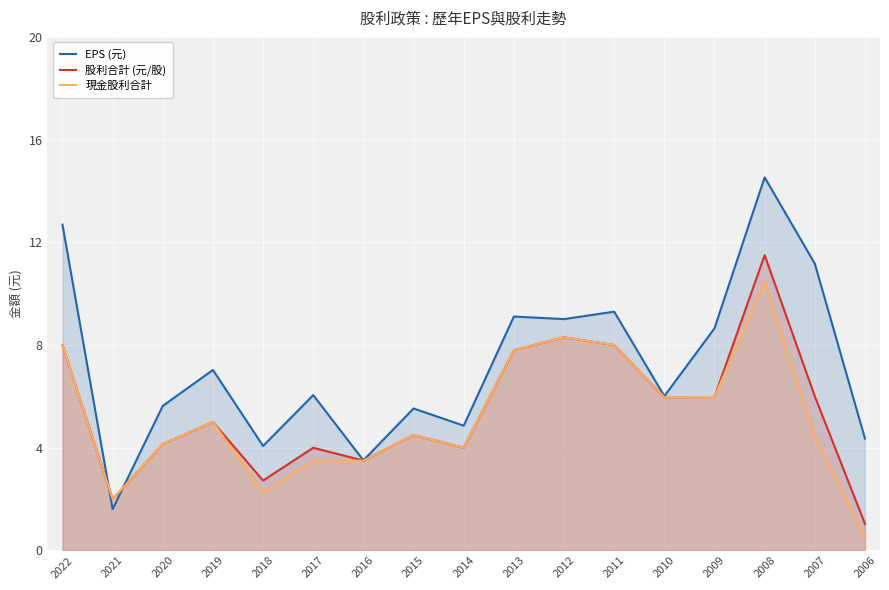

How many interior local valleys does the EPS (元) series have?

6